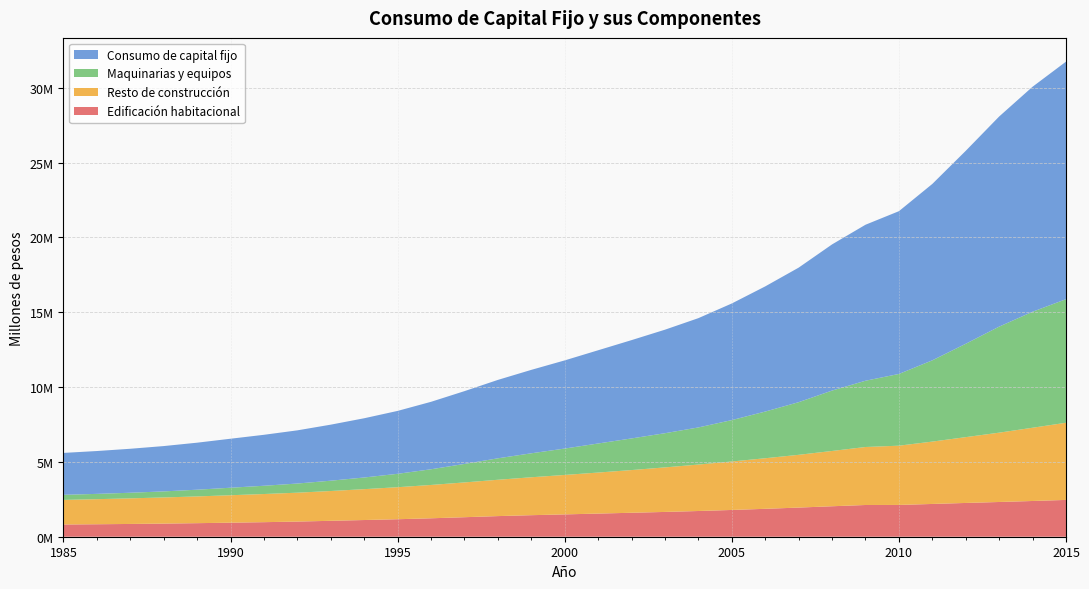

Reading left to right, extract all data points from this chart.

Edificación habitacional: 816459	833810	853737	877221	906124	938613	972643	1012974	1063870	1116208	1169543	1231874	1304187	1378697	1439490	1492352	1547006	1601522	1657148	1718726	1789007	1865159	1947929	2036428	2120712	2124100	2190429	2257433	2321618	2388168	2460244
Resto de construcción: 1643456	1675347	1710614	1747317	1787020	1834240	1881078	1929881	1990978	2062463	2139460	2227752	2324595	2427430	2534140	2636471	2741716	2853467	2976167	3104784	3238671	3379723	3525927	3694766	3875448	3960463	4167446	4398086	4633095	4895690	5156701
Maquinarias y equipos: 340622	354367	374656	404602	449029	501672	552098	611665	689945	779944	895330	1048434	1235805	1433946	1601887	1763343	1942039	2114515	2284813	2480489	2766765	3120154	3517844	4037023	4428985	4793364	5430950	6239974	7087505	7753331	8258482
Consumo de capital fijo: 2800537	2863525	2939007	3029141	3142172	3274525	3405819	3554521	3744793	3958615	4204332	4508060	4864587	5240073	5575516	5892165	6230761	6569504	6918128	7303999	7794442	8365035	8991700	9768217	10425145	10877927	11788825	12895493	14042218	15037189	15875426